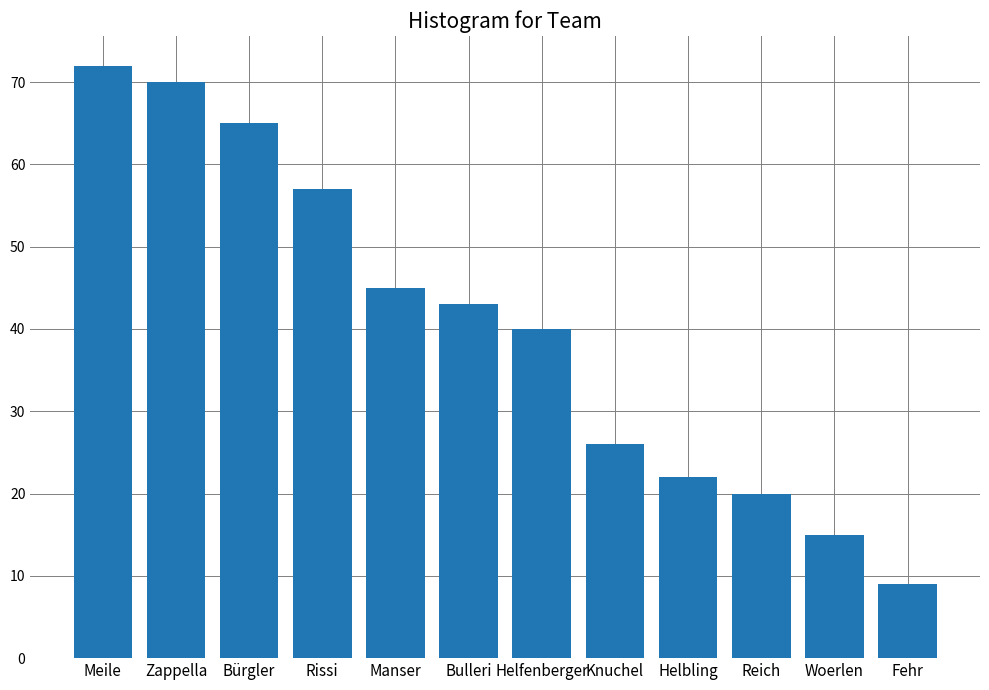

What is the label of the 7th bar from the left?

Helfenberger